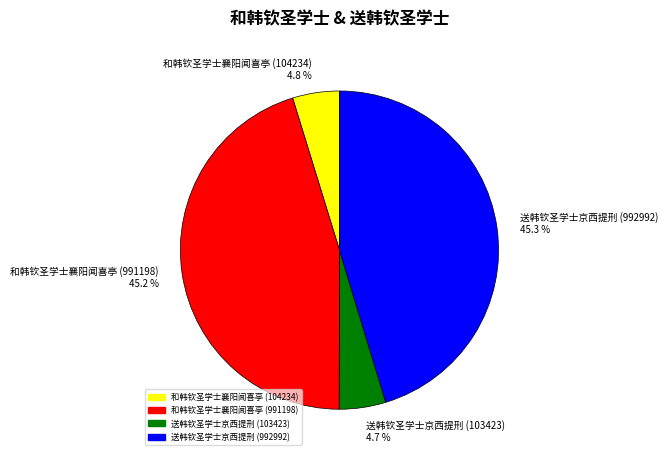

To the nearest percent, what is the combined percentage of 和韩钦圣学士襄阳闻喜亭 (104234) and 送韩钦圣学士京西提刑 (992992)?

50%